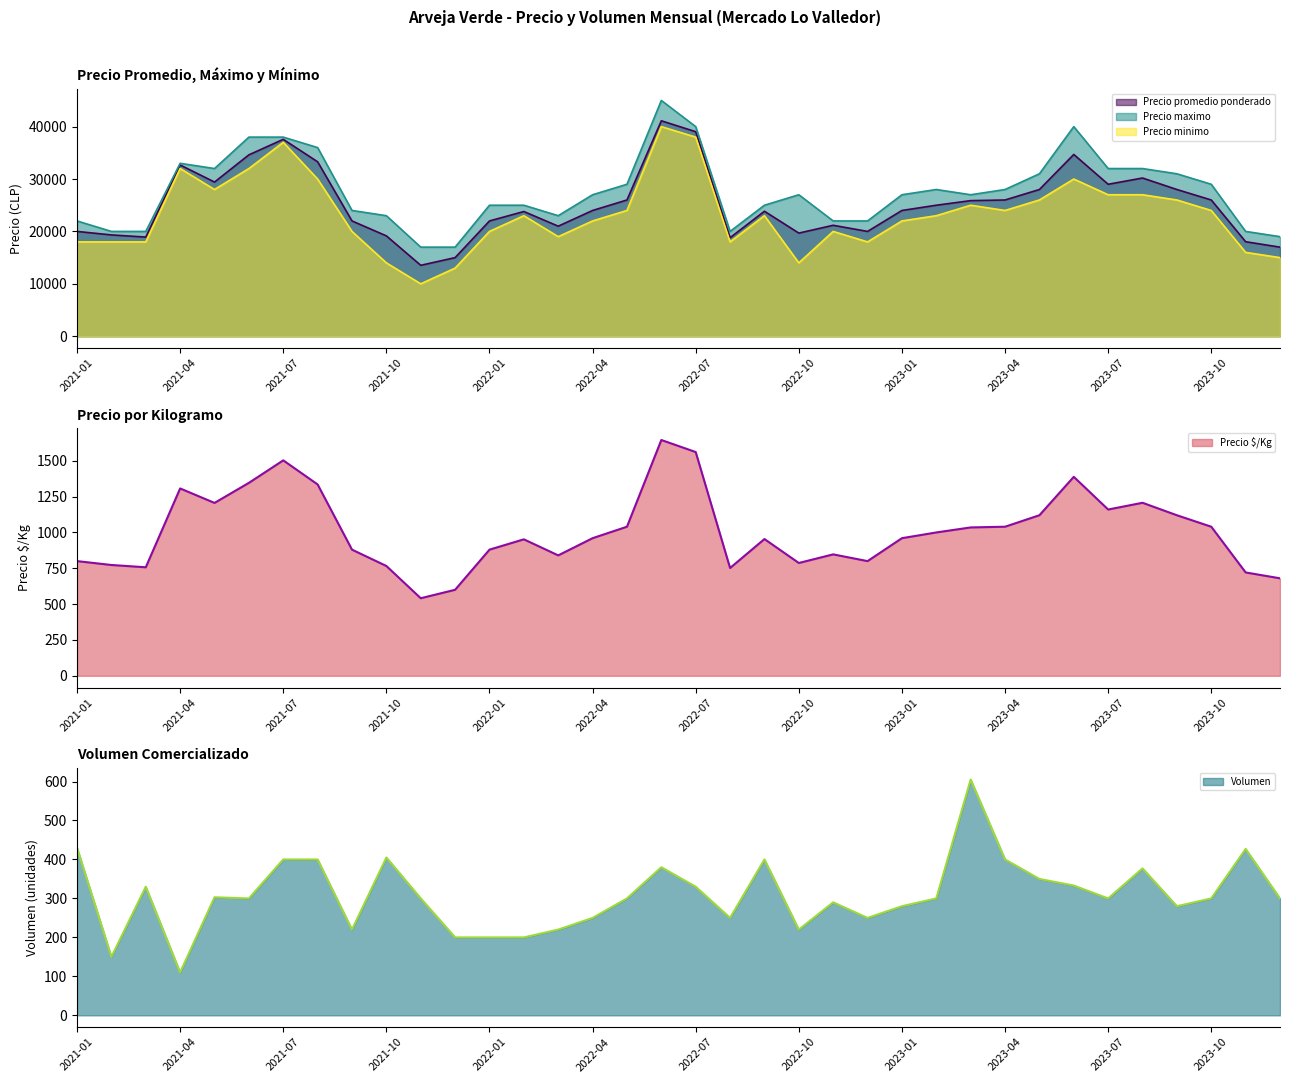

How many interior local peaks does the Precio promedio ponderado series have?

8